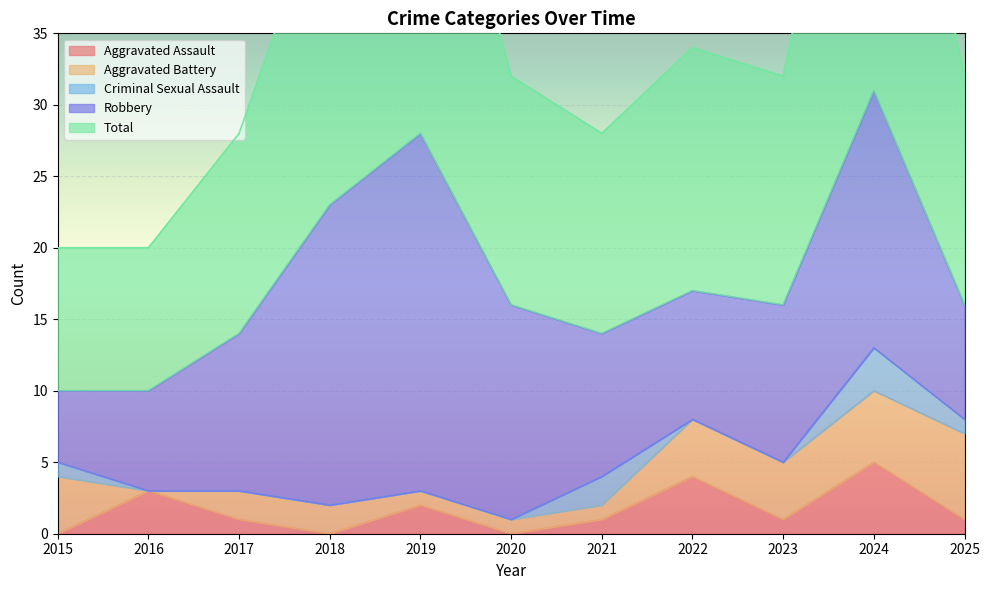

How many Aggravated Battery values are between 1 and 4?

8